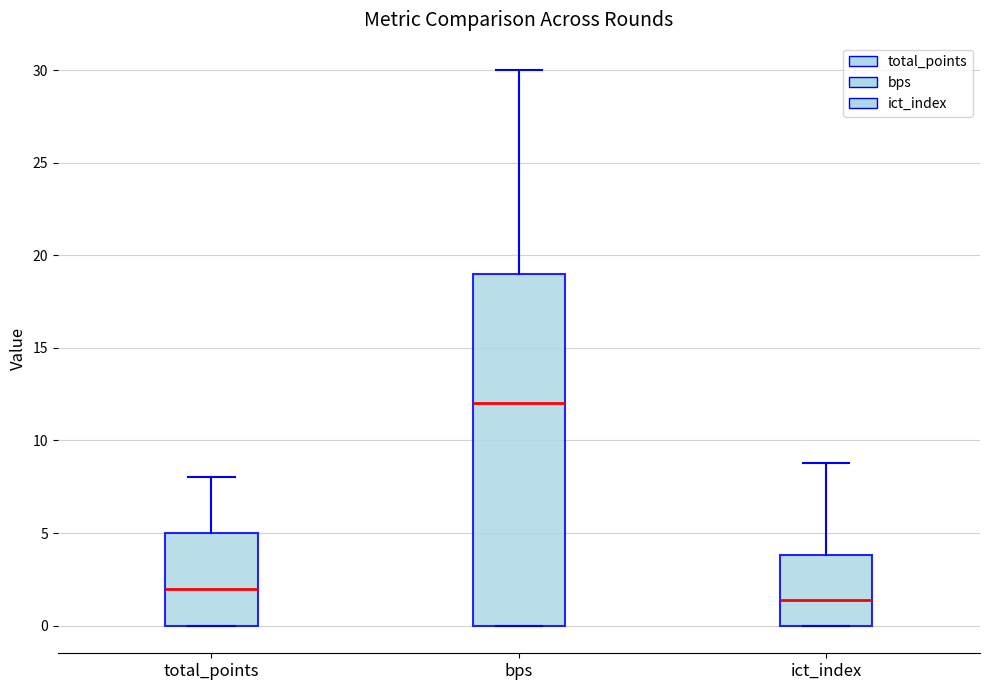

Comparing the boxes themselves (not the whiskers), which one is the tallest?

bps